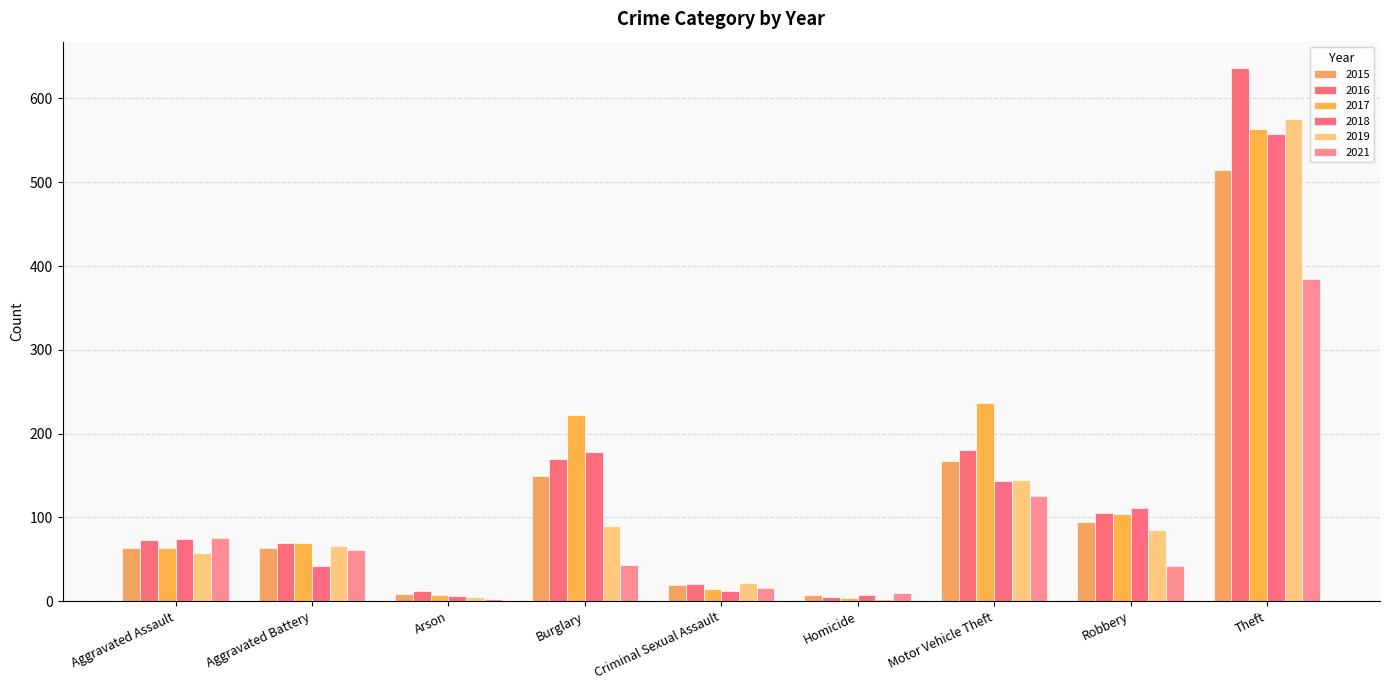

What is the spread (max minus min) of values at Homicide?

7